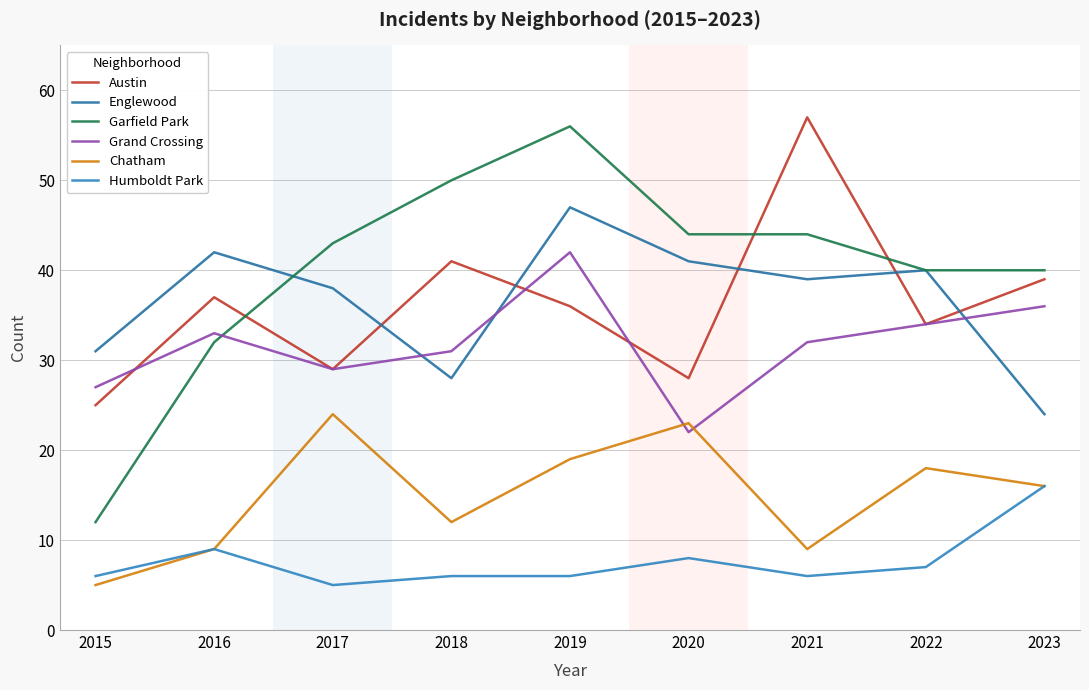

What is the value of the Garfield Park point at the 4th from the left?

50